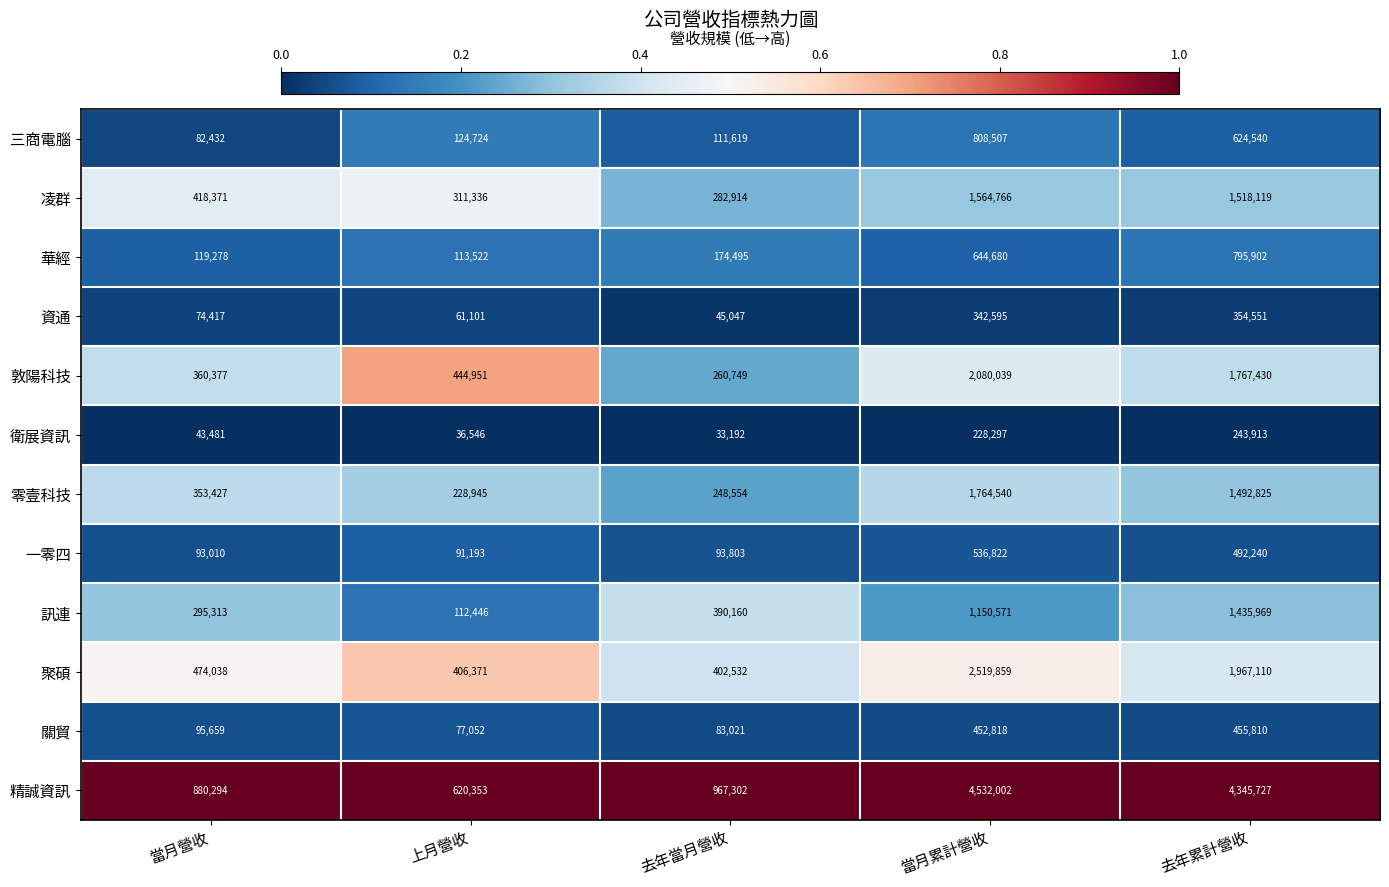

Between 當月營收 and 去年當月營收, which series saw the biggest shift?

凌群